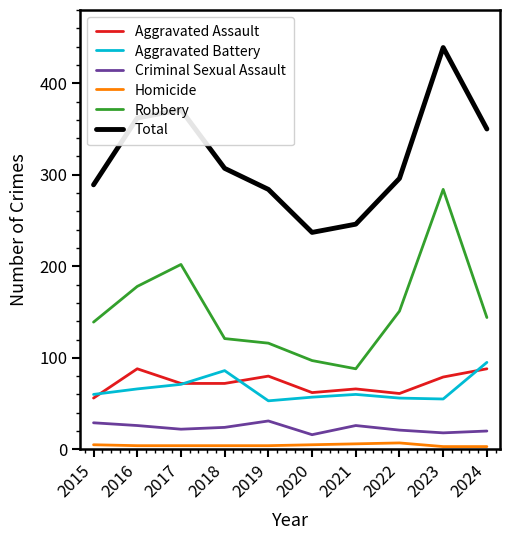

True or false: Criminal Sexual Assault and Aggravated Battery cross at least once.

False